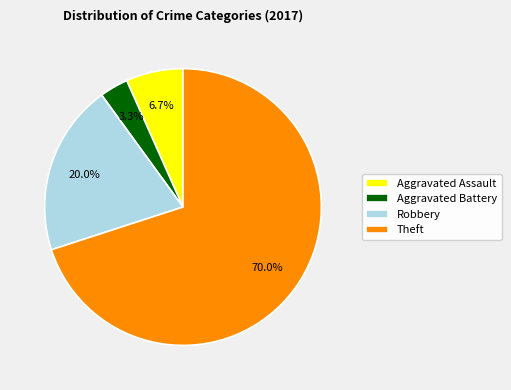

What percentage do Theft and Aggravated Battery together represent?

73.3%